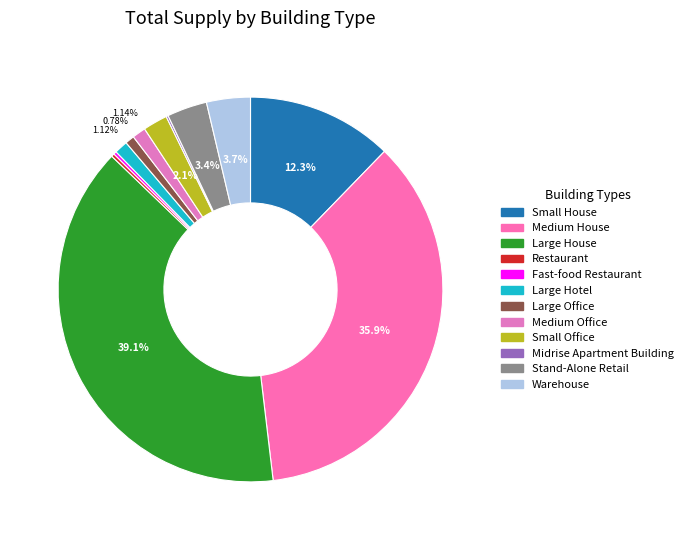

Count the number of slices in the pie.

12